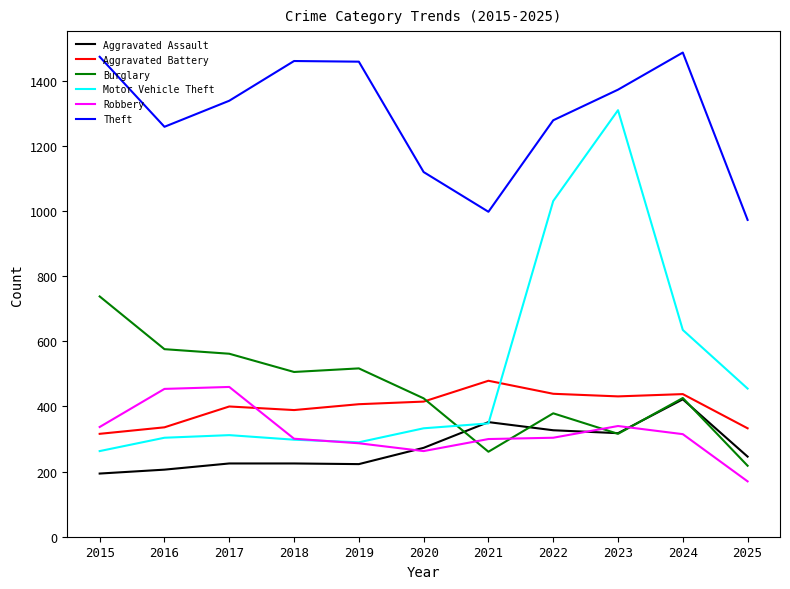

What value does the Aggravated Battery series have at 2019, to the nearest 10?

410